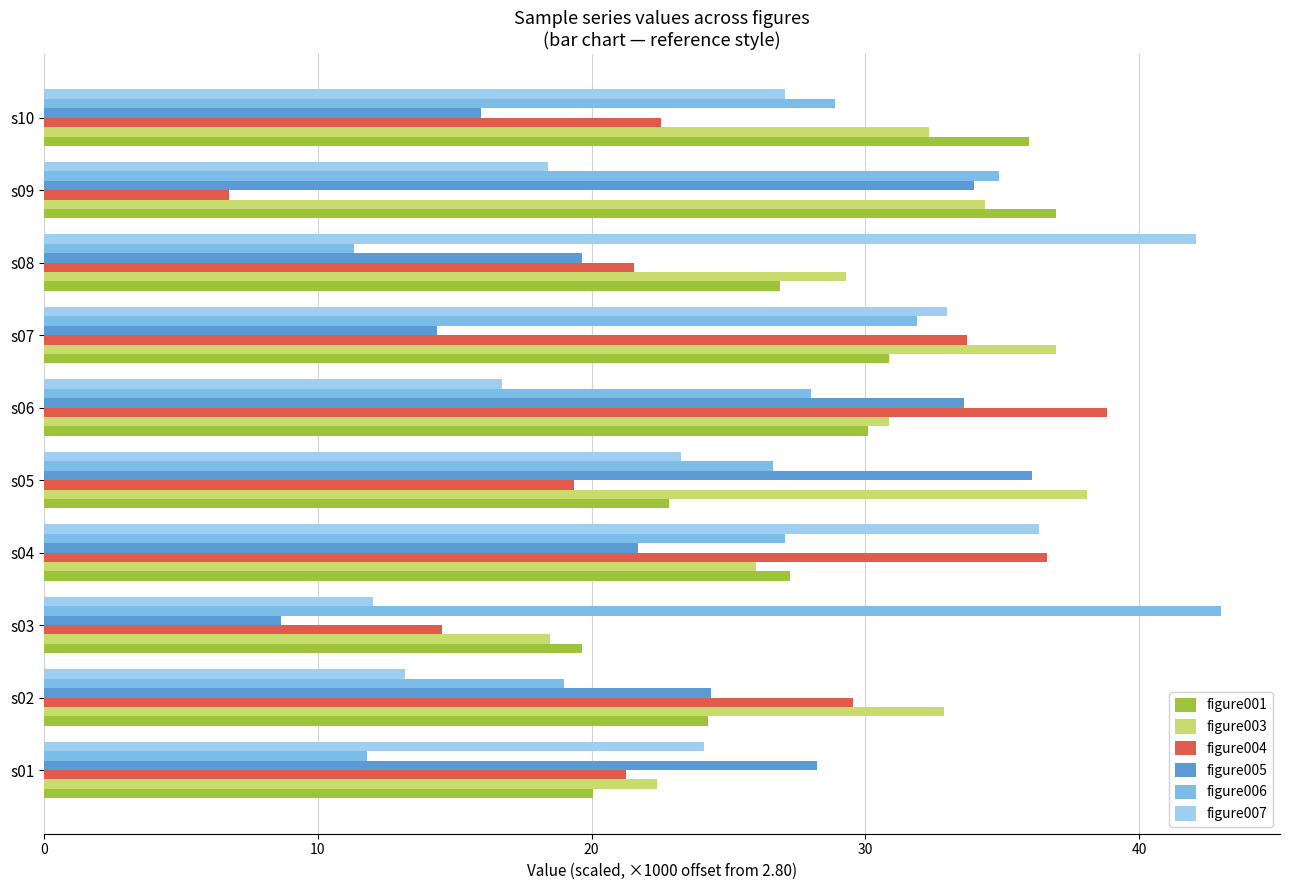

Is it true that figure003 equals 38.1 at s05?

True